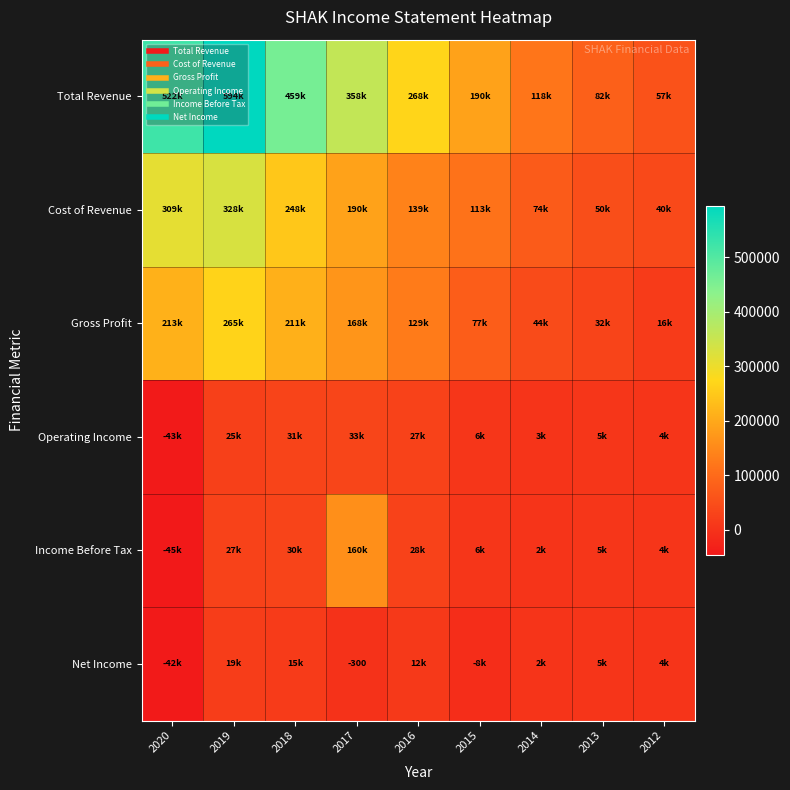

Between 2013 and 2015, which is larger?

2015